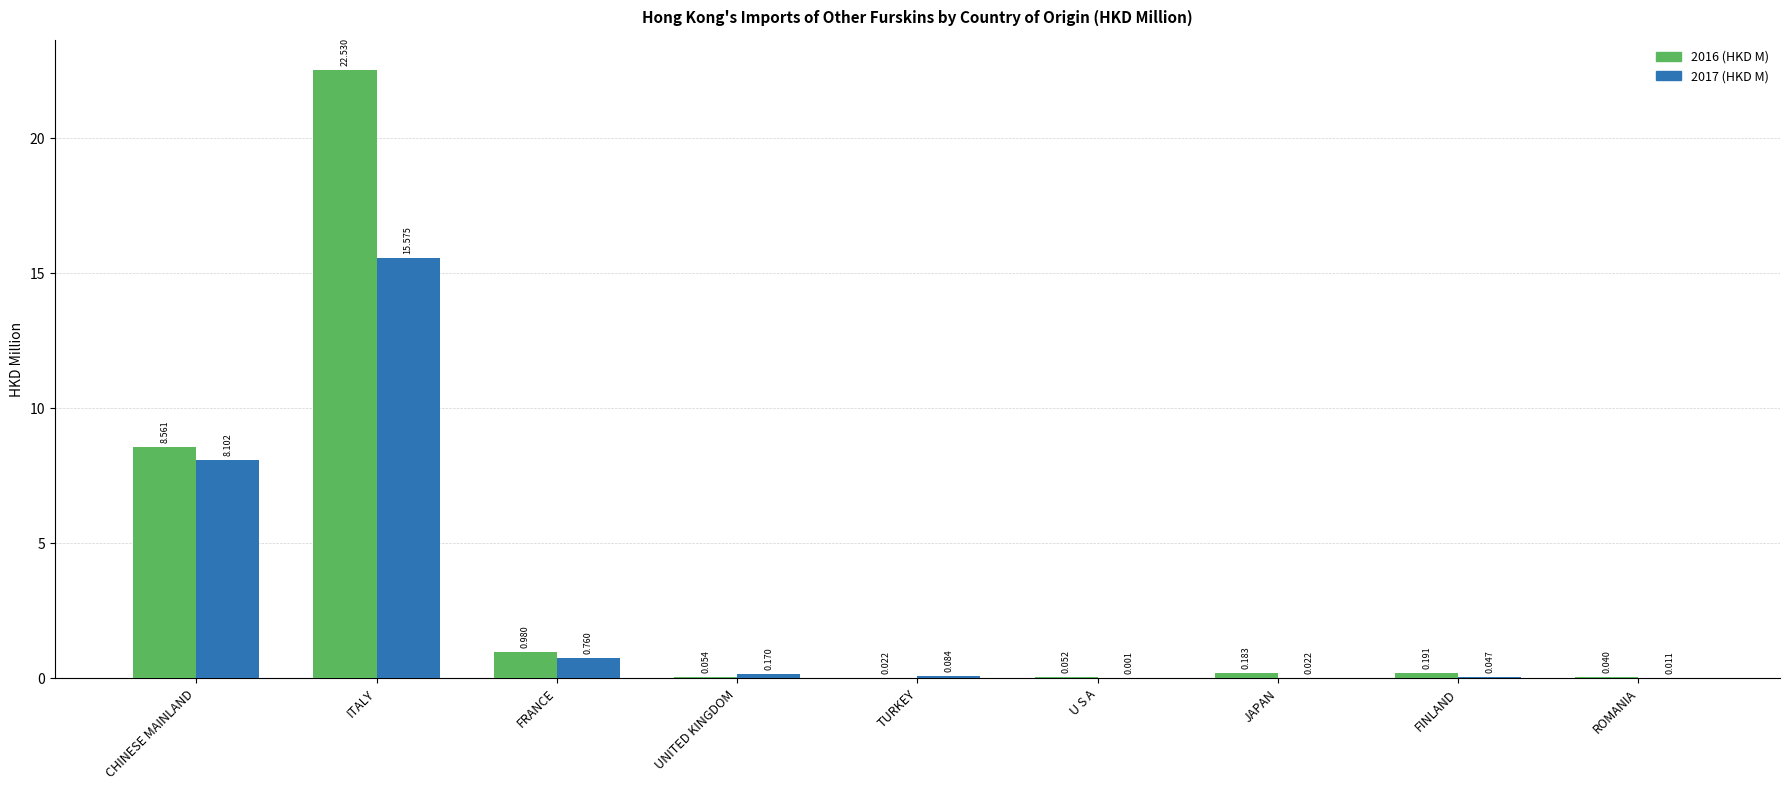

What is the total value across all series at FRANCE?

1.7